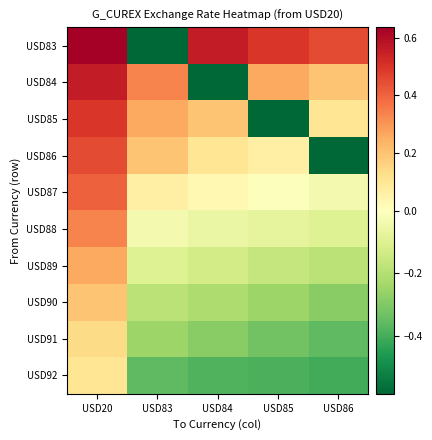

How many distinct data groups are displayed?

10